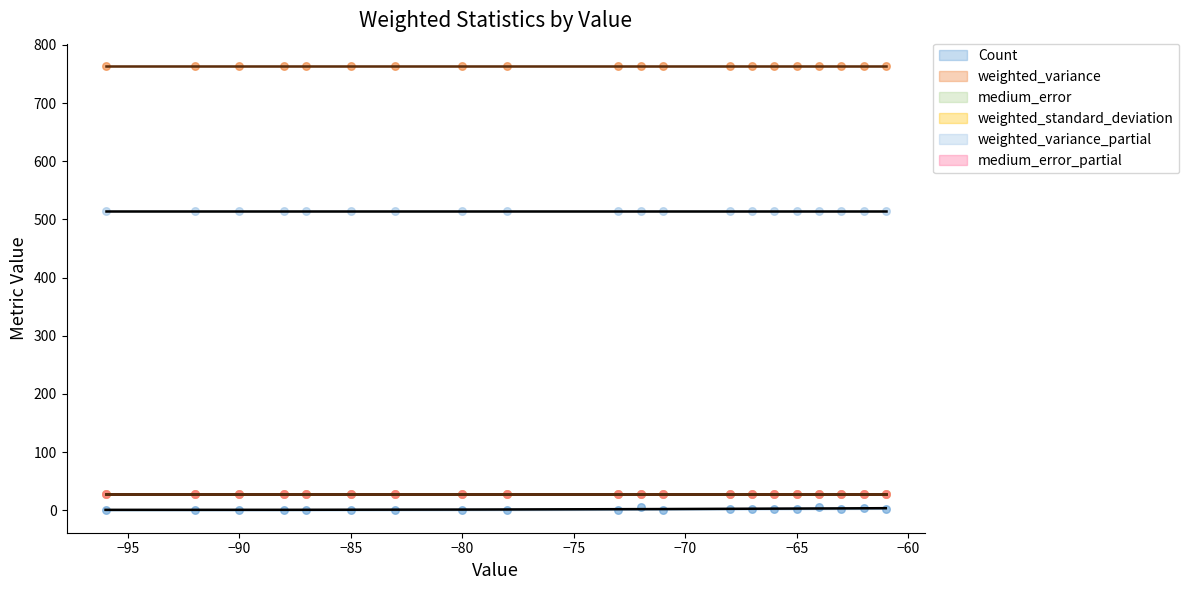

At how many categories does at least one series exceed 267?

20